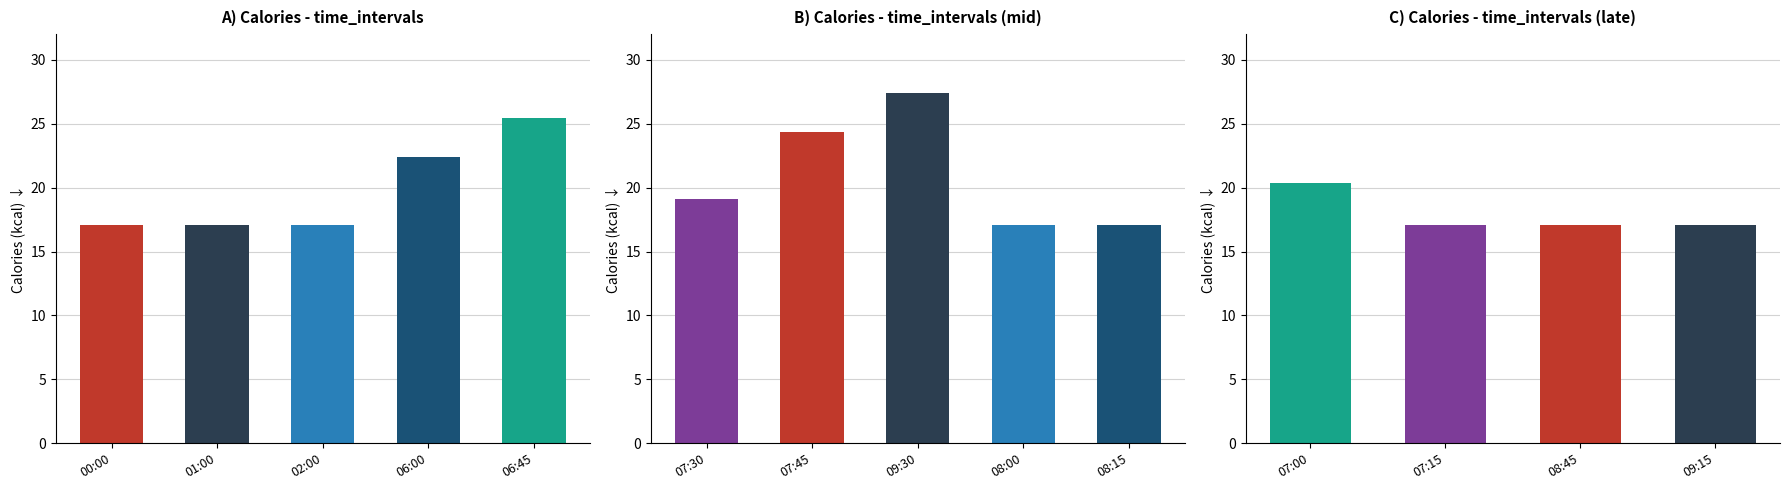

What is the sum of the values at 08:15 and 07:30?

36.2